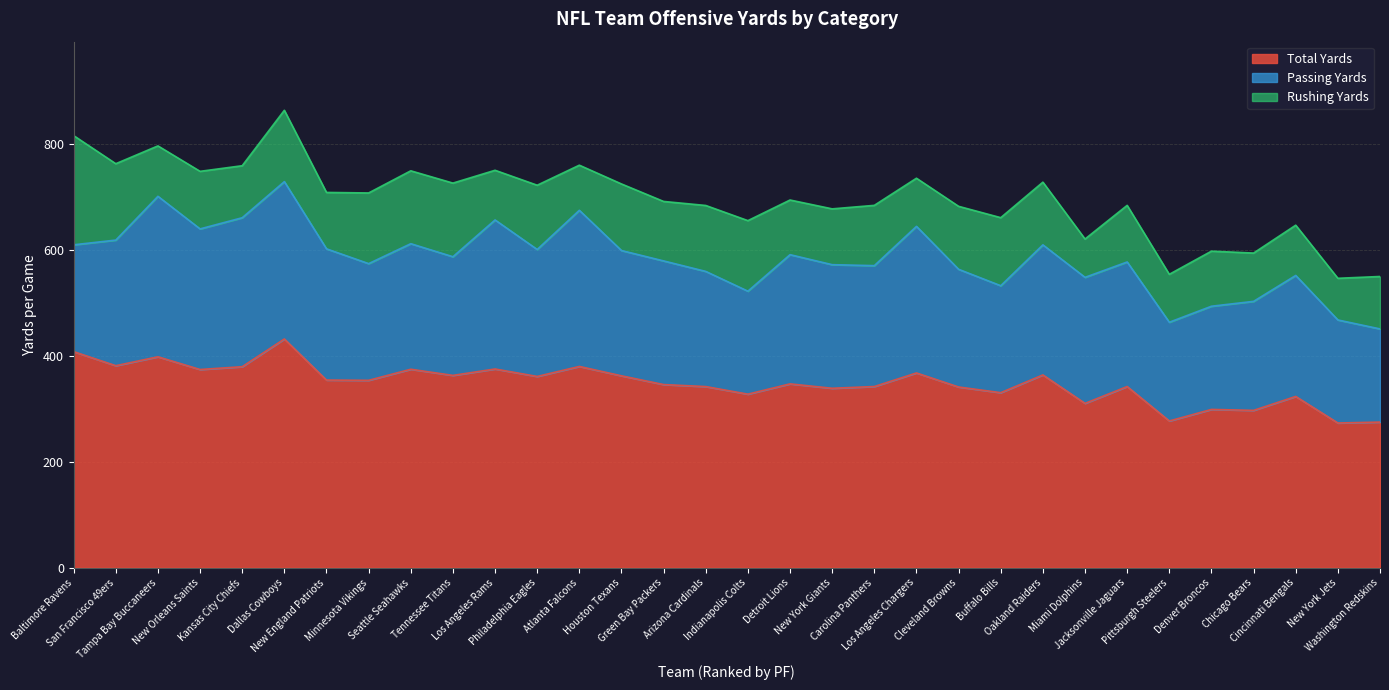

True or false: Total Yards and Rushing Yards intersect in this chart.

False